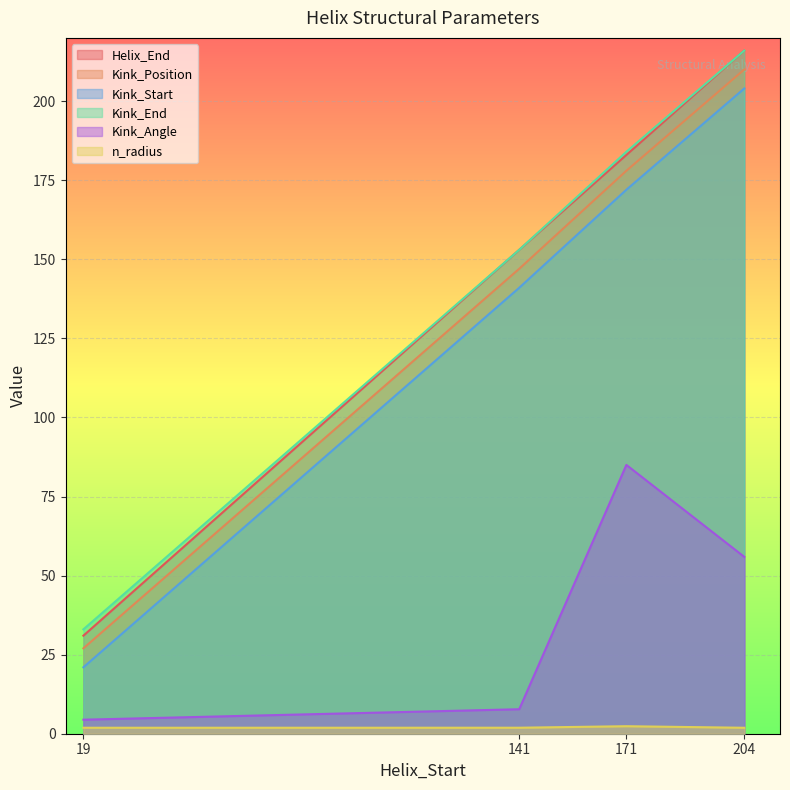

What is the total value across all series at 171?

804.4